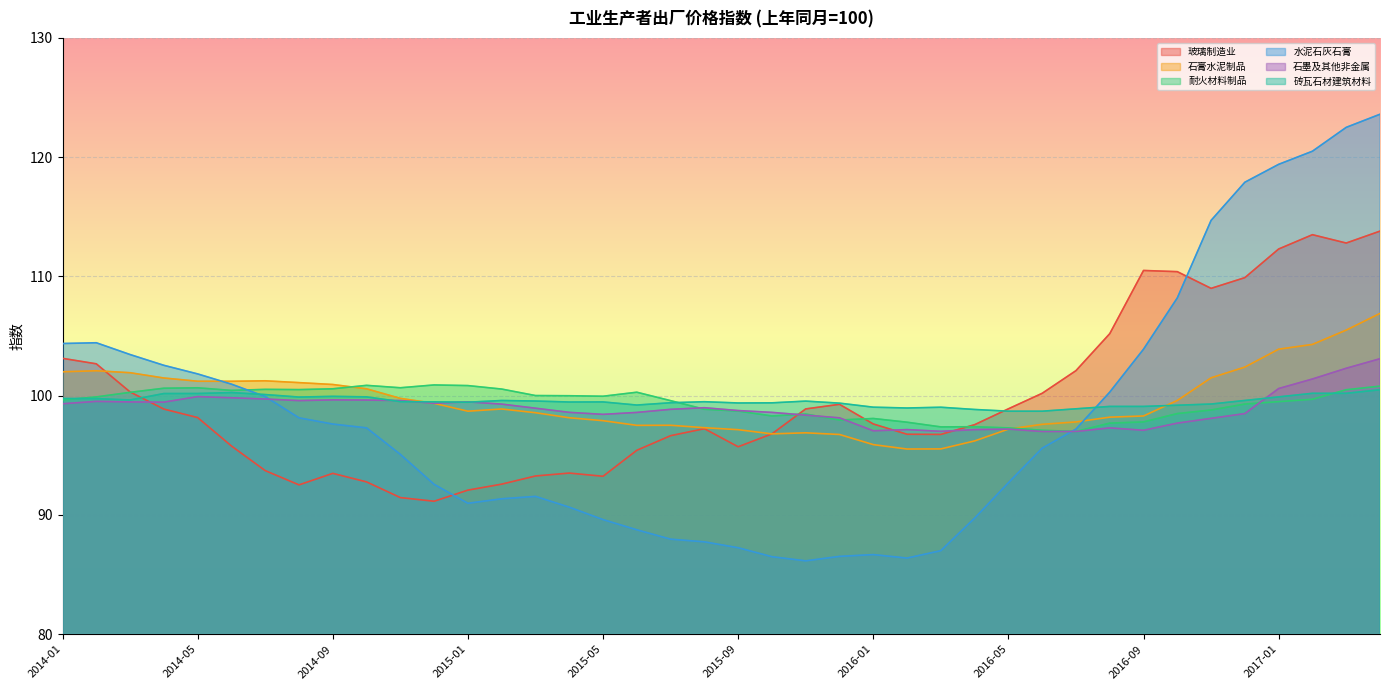

Rank the categories by 石膏水泥制品 value from lowest to highest.

2016-02, 2016-03, 2016-01, 2016-04, 2015-12, 2015-10, 2015-11, 2015-09, 2016-05, 2015-08, 2015-06, 2015-07, 2016-06, 2016-07, 2015-05, 2015-04, 2016-08, 2016-09, 2015-03, 2015-01, 2015-02, 2014-12, 2016-10, 2014-11, 2014-10, 2014-09, 2014-08, 2014-06, 2014-05, 2014-07, 2014-04, 2016-11, 2014-03, 2014-01, 2014-02, 2016-12, 2017-01, 2017-02, 2017-03, 2017-04